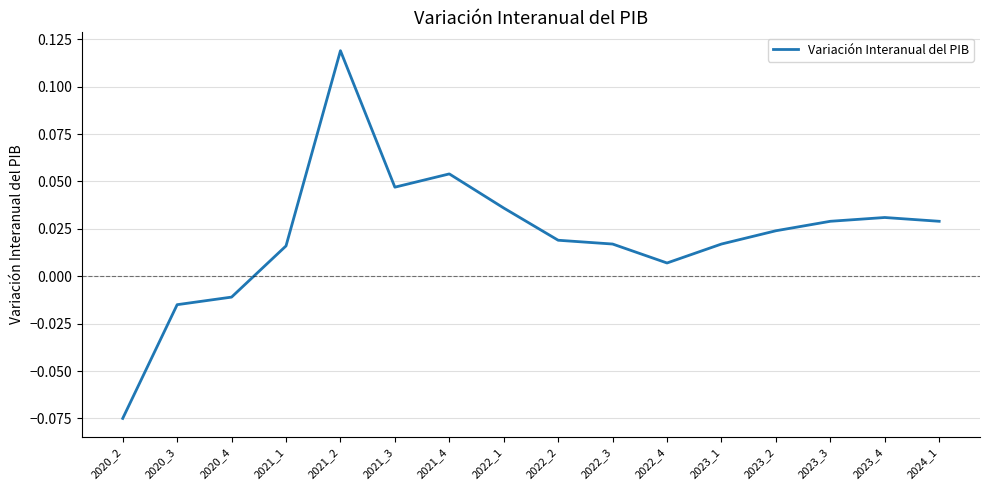

Where does the data first go above 0?

2021_1